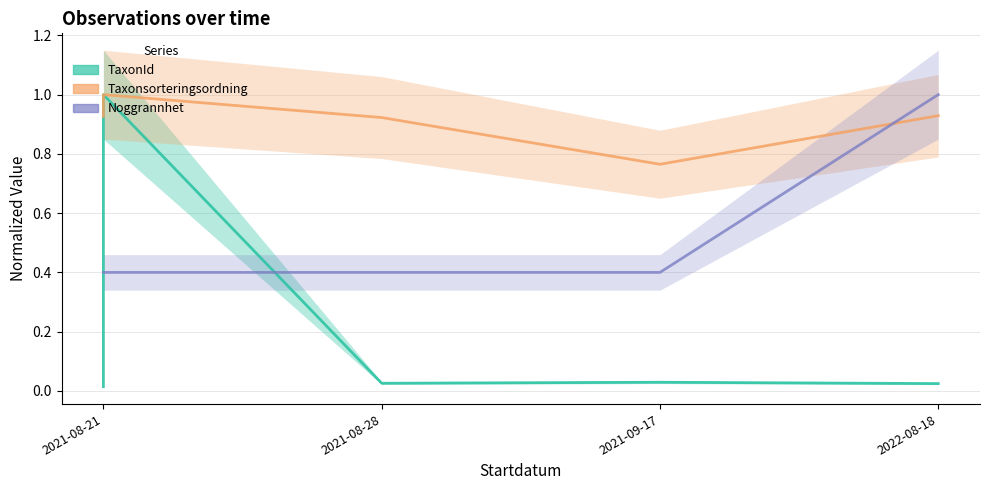

Between 2021-08-28 and 2022-08-18, which series saw the biggest shift?

Noggrannhet